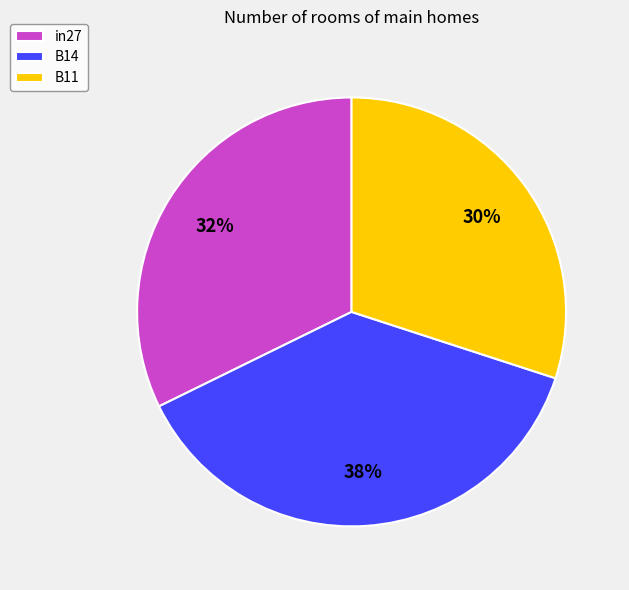

What percentage is the B14 slice, to the nearest percent?

38%